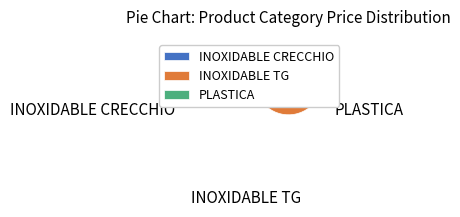

What is the ratio of the value at PLASTICA to the value at INOXIDABLE TG?

1.4